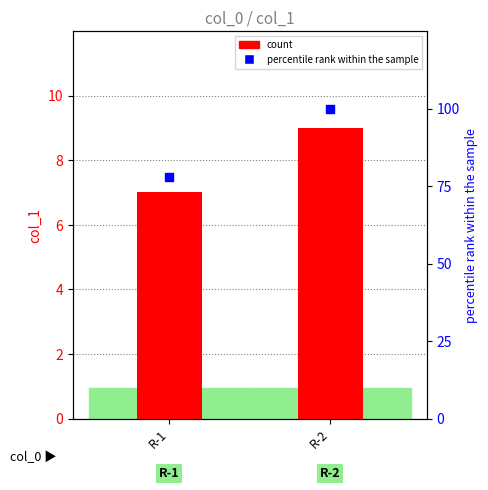

Which series reaches the minimum Y coordinate?

count